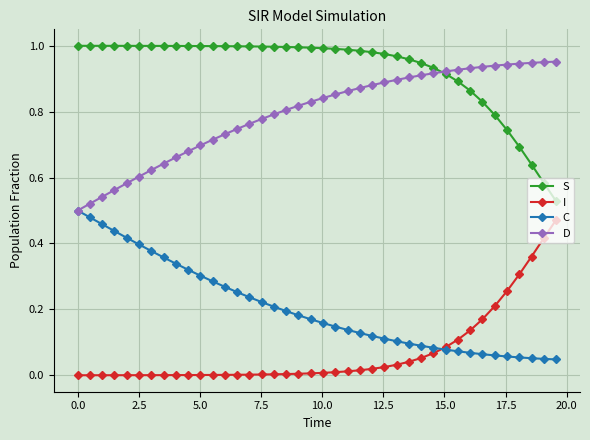

List the series in order of their overall mean, lowest first.

I, C, D, S